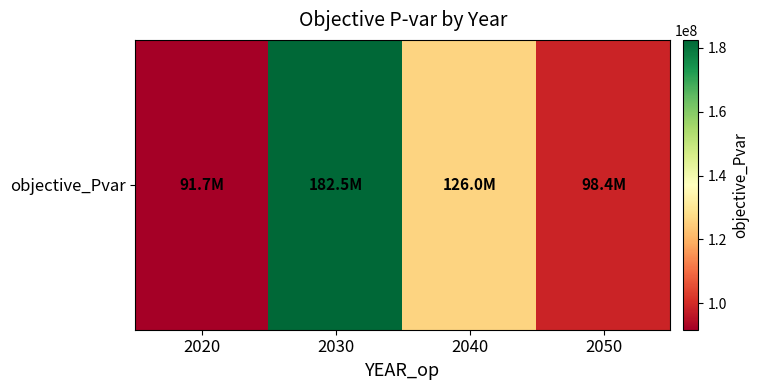

What is the difference between the second highest and second lowest values?

27587657.2